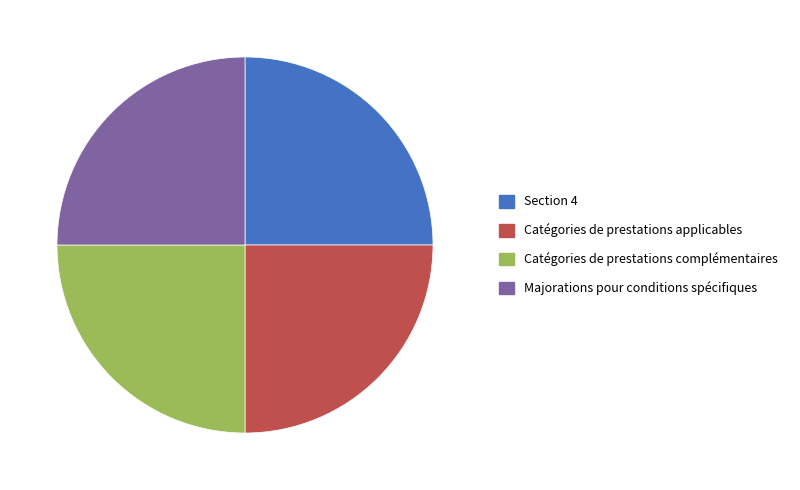

Is it true that Catégories de prestations applicables is 18% of the pie?

False